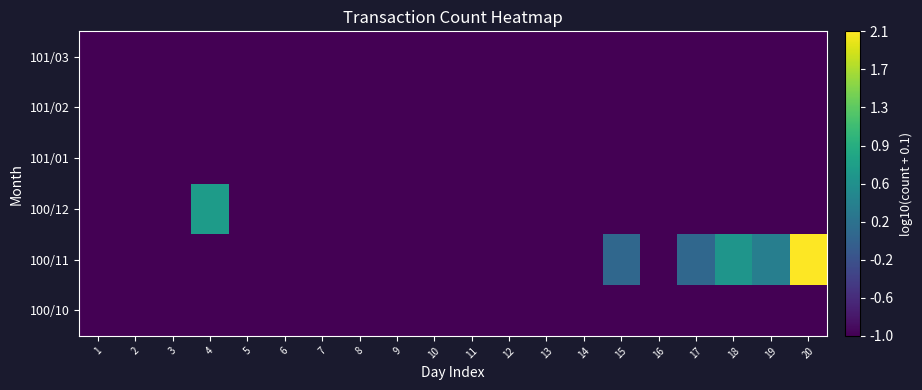

At which category does the chart reach its peak across all series?

20